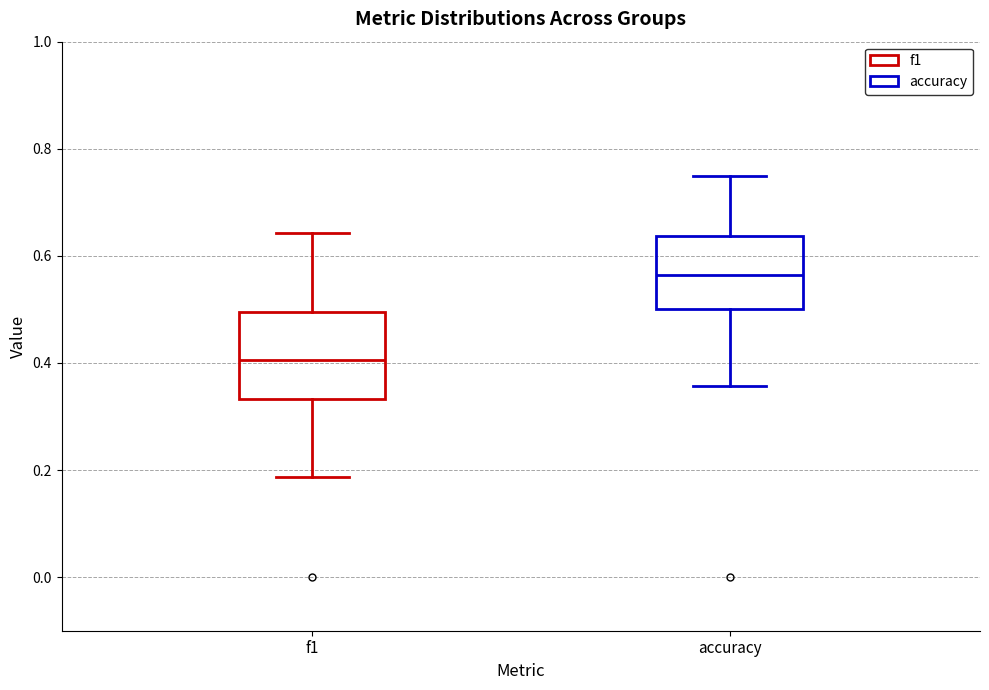

Which box has the highest median line?

accuracy